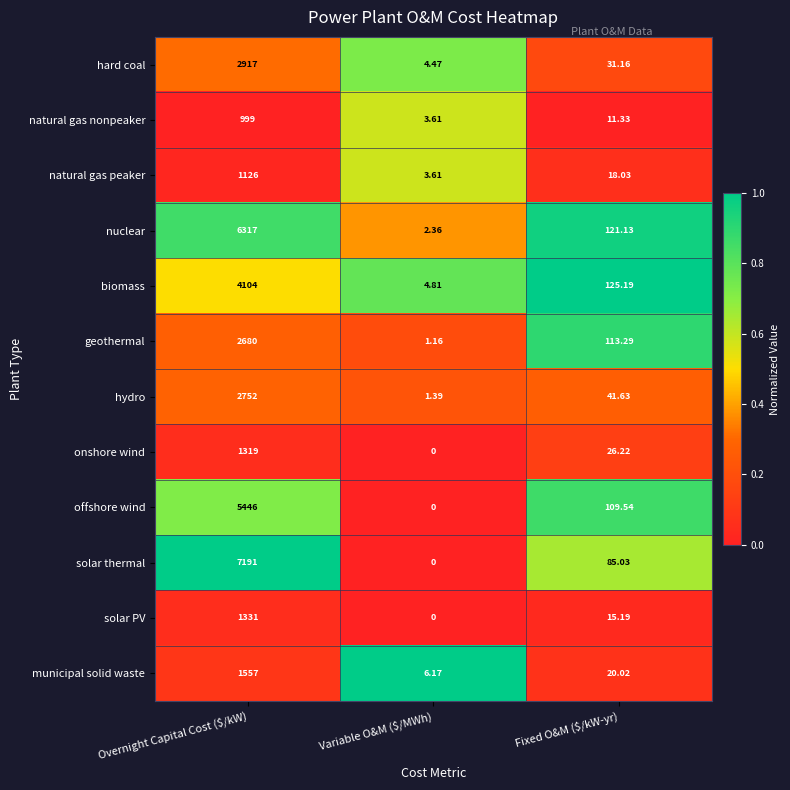

Rank the series at Overnight Capital Cost ($/kW) from highest to lowest value.

solar thermal, nuclear, offshore wind, biomass, hard coal, hydro, geothermal, municipal solid waste, solar PV, onshore wind, natural gas peaker, natural gas nonpeaker